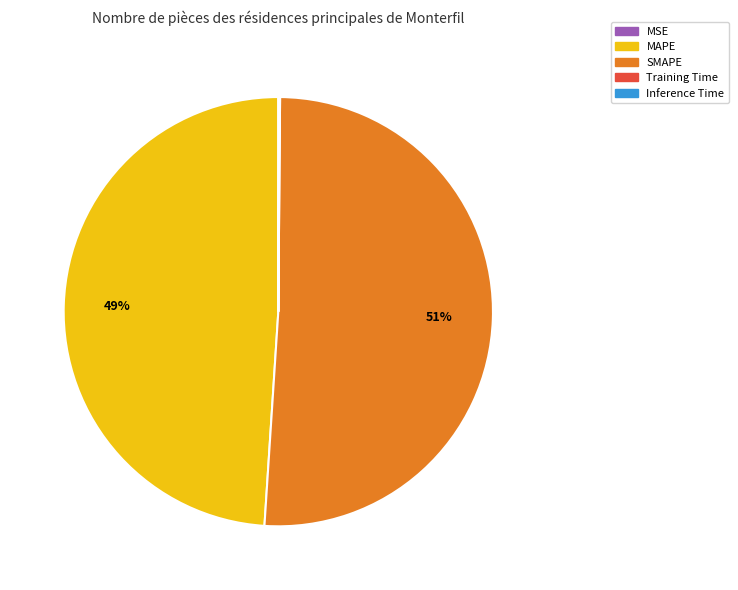

Does MAPE account for over 50% of the chart?

No